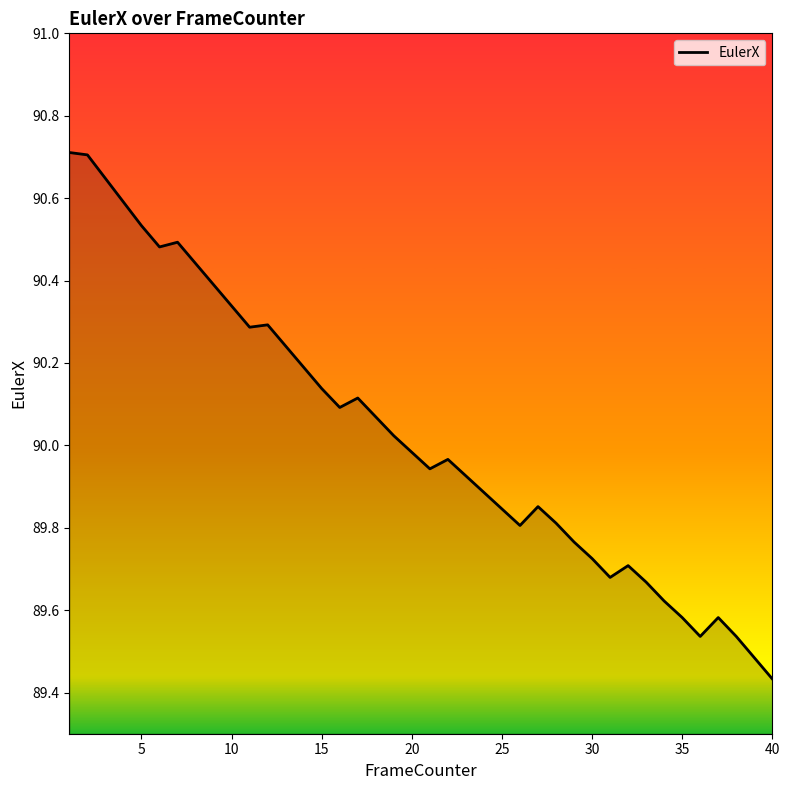

What is the difference between the maximum and minimum values?

1.3